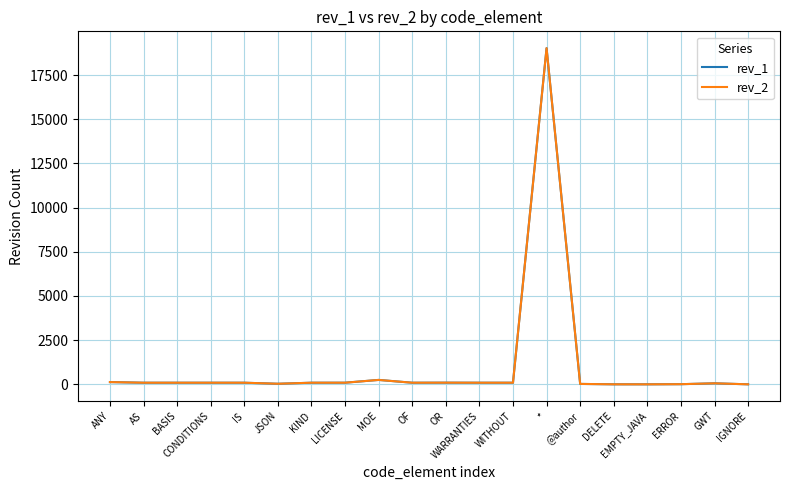

What is the maximum value shown in the chart?

19023